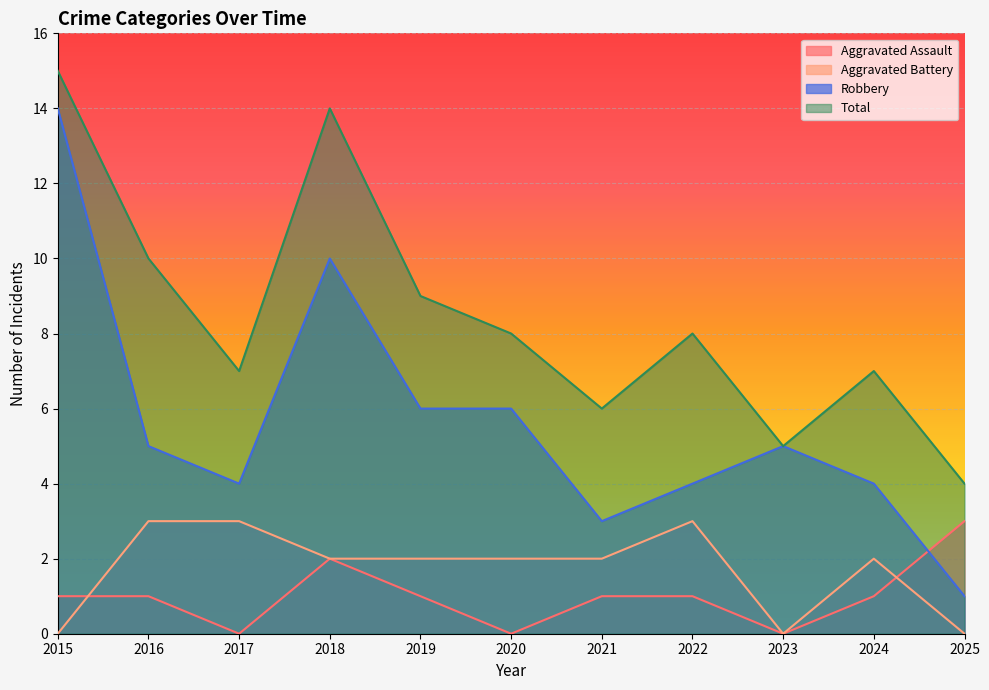

How many data points in Aggravated Assault are above 1?

2